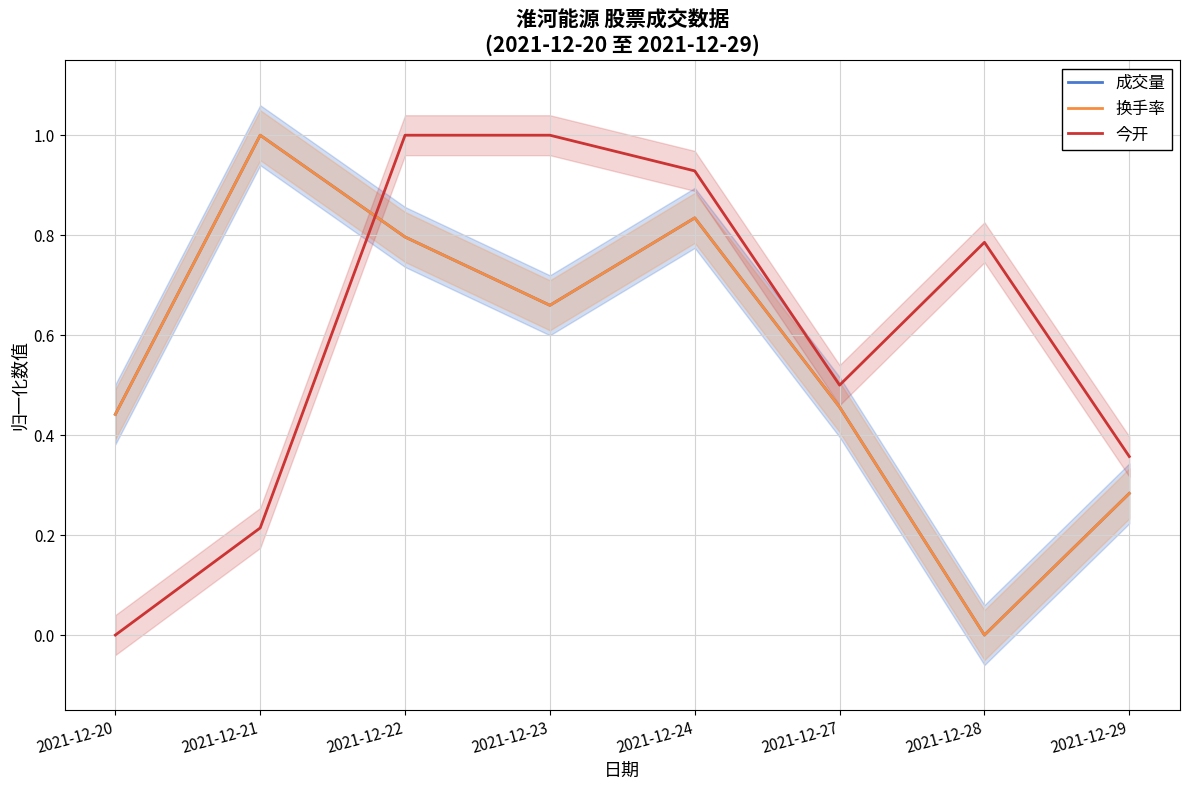

Reading left to right, extract all data points from this chart.

成交量: 2021-12-20=0.4	2021-12-21=1.0	2021-12-22=0.8	2021-12-23=0.7	2021-12-24=0.8	2021-12-27=0.5	2021-12-28=0.0	2021-12-29=0.3
换手率: 2021-12-20=0.4	2021-12-21=1.0	2021-12-22=0.8	2021-12-23=0.7	2021-12-24=0.8	2021-12-27=0.5	2021-12-28=0.0	2021-12-29=0.3
今开: 2021-12-20=0.0	2021-12-21=0.2	2021-12-22=1.0	2021-12-23=1.0	2021-12-24=0.9	2021-12-27=0.5	2021-12-28=0.8	2021-12-29=0.4